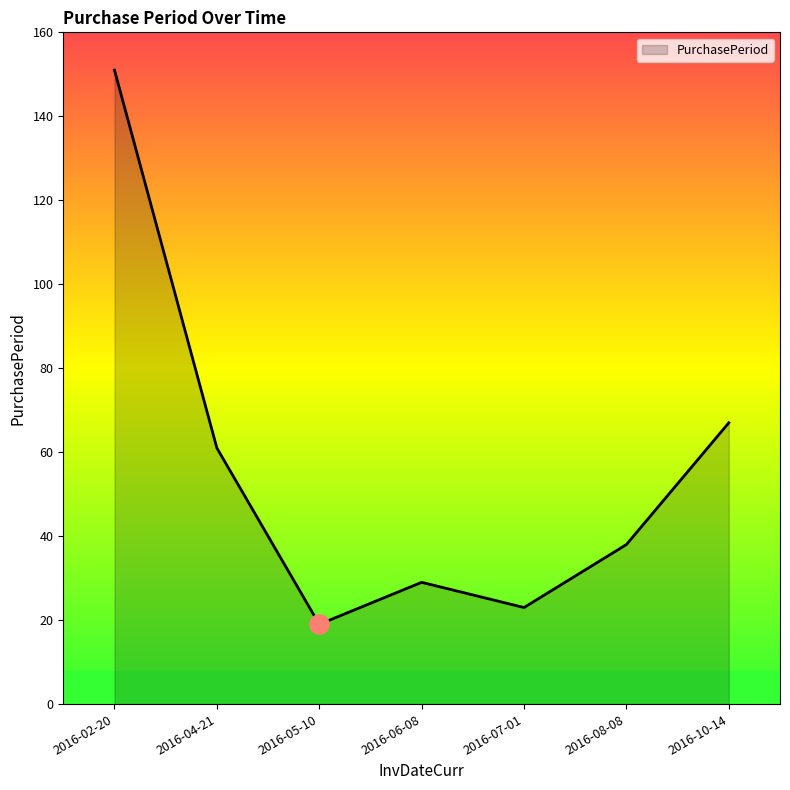

Where is the first local minimum?

2016-05-10